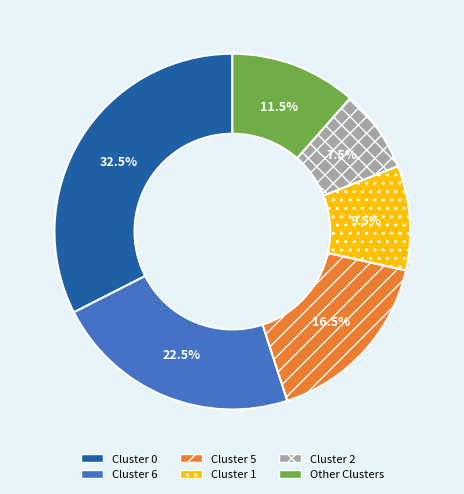

Does Cluster 0 account for over 50% of the chart?

No